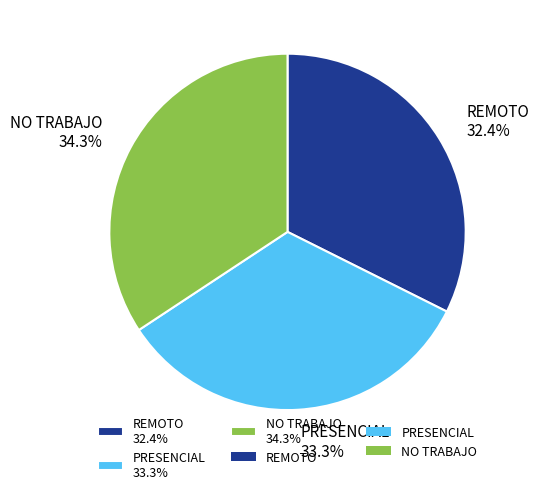

To the nearest percent, what is the difference between the REMOTO and PRESENCIAL slice percentages?

1%